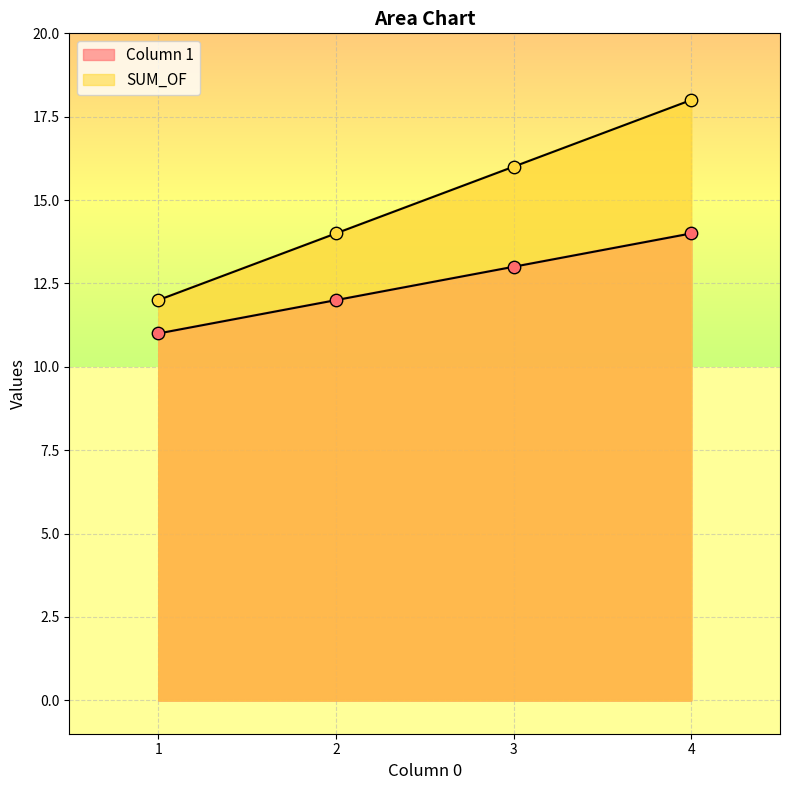

What is the total value across all series at 1?

23